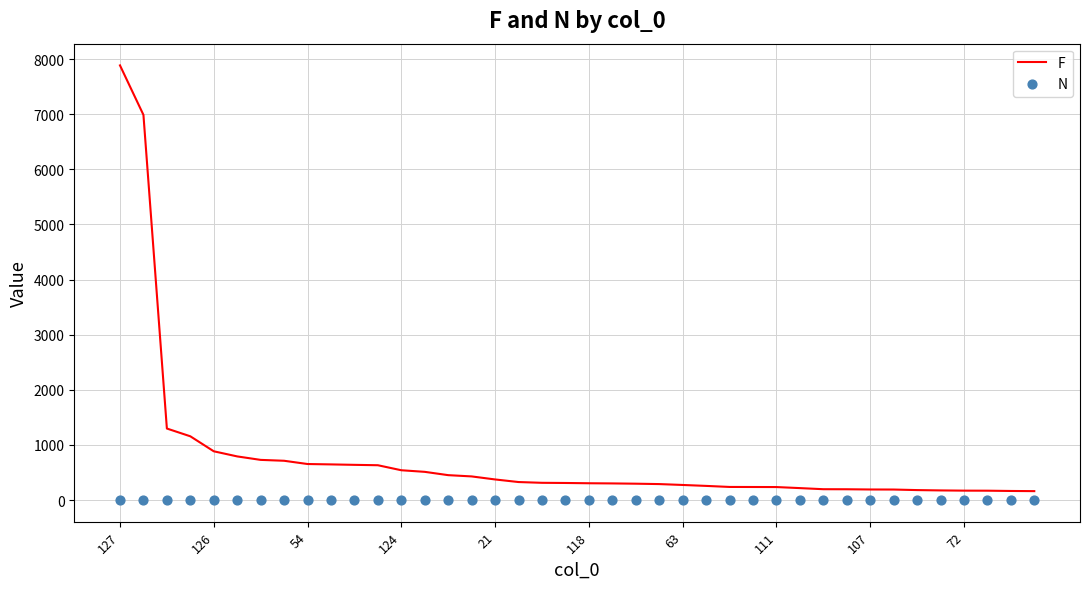

What are all the series names shown in the legend?

F, N